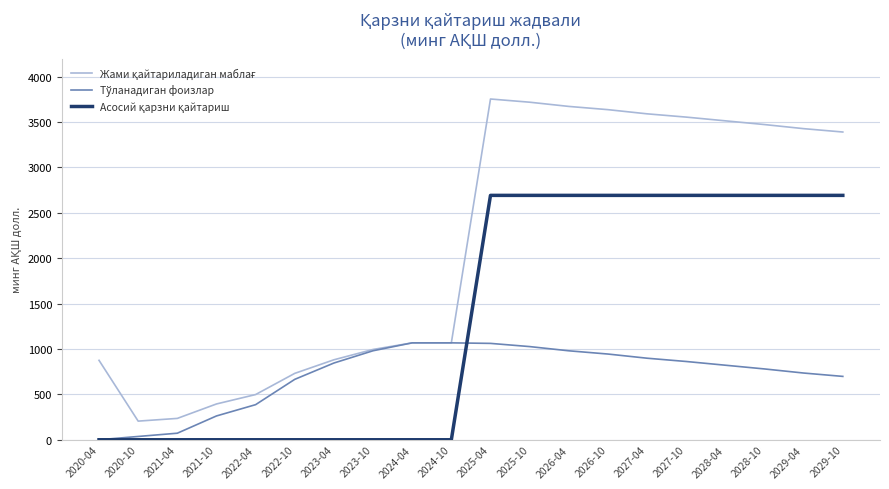

What is the maximum value shown in the chart?

3754.0